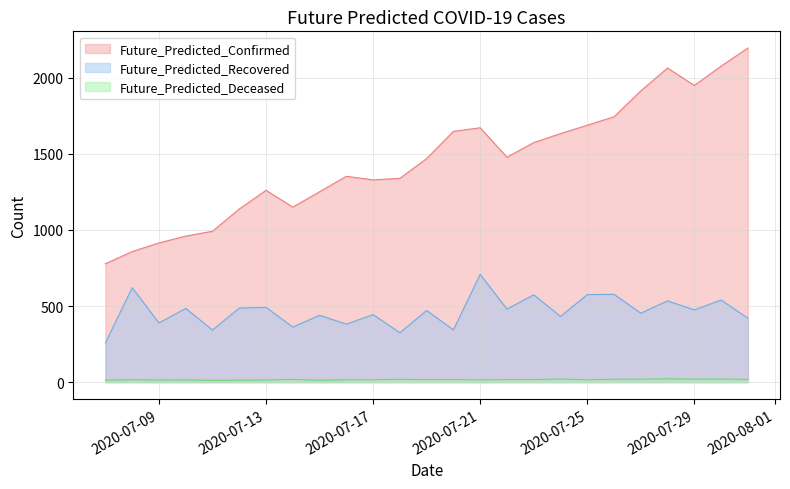

True or false: Future_Predicted_Confirmed has more than 0 interior local peaks.

True